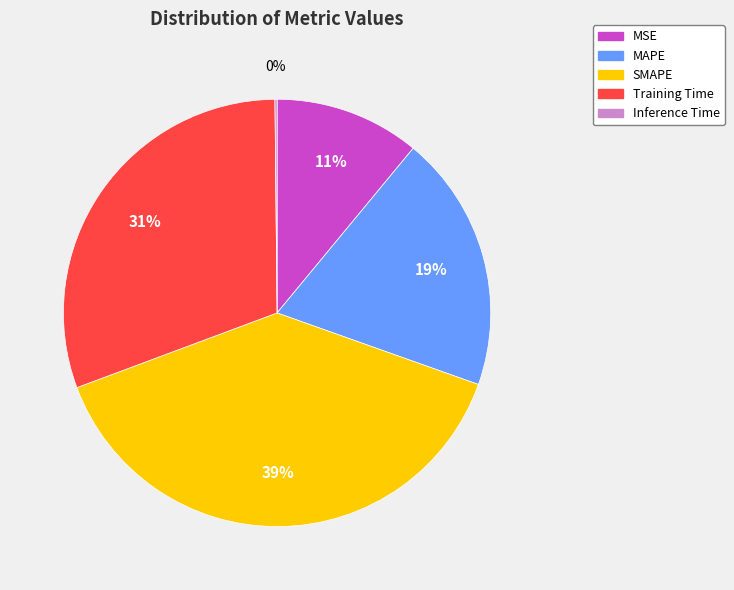

Is there a majority slice in this chart?

No